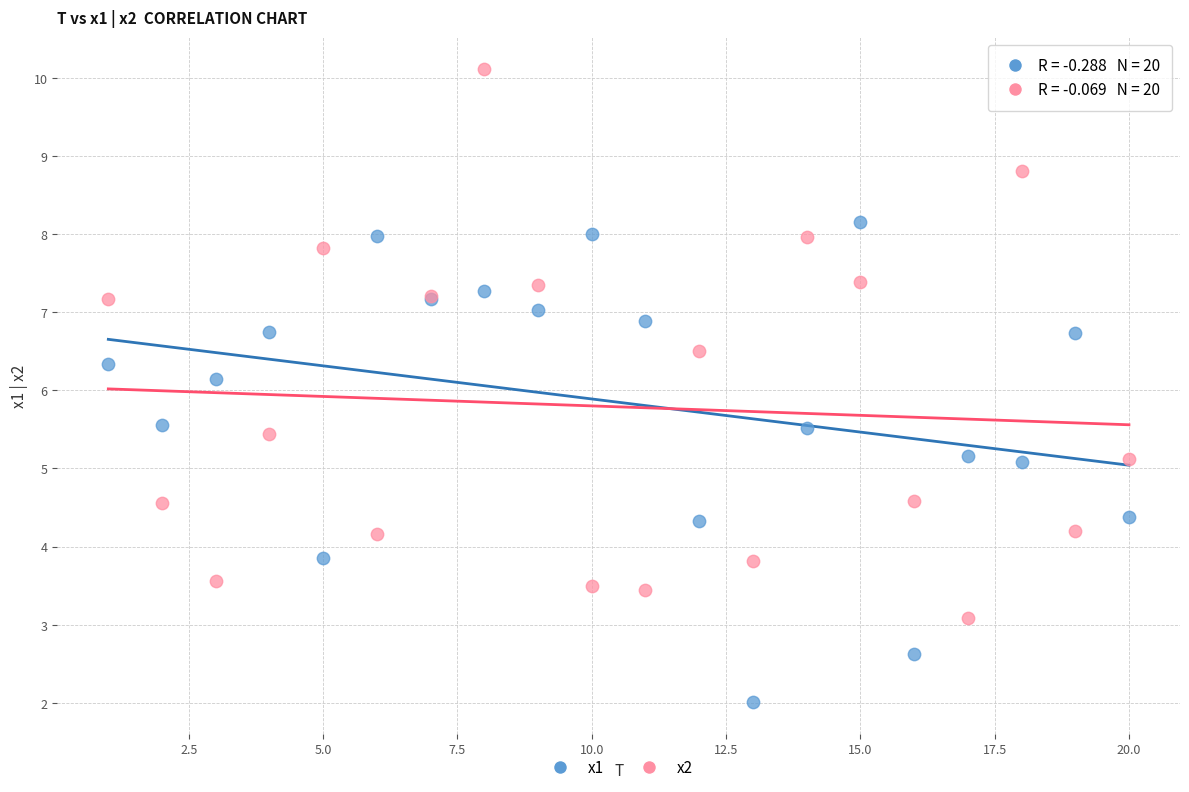

Which series contains the lowest Y value?

x1